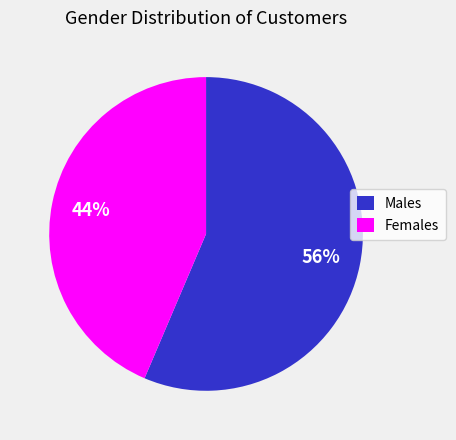

Approximately how many times larger is the value at Females compared to Males?

0.8